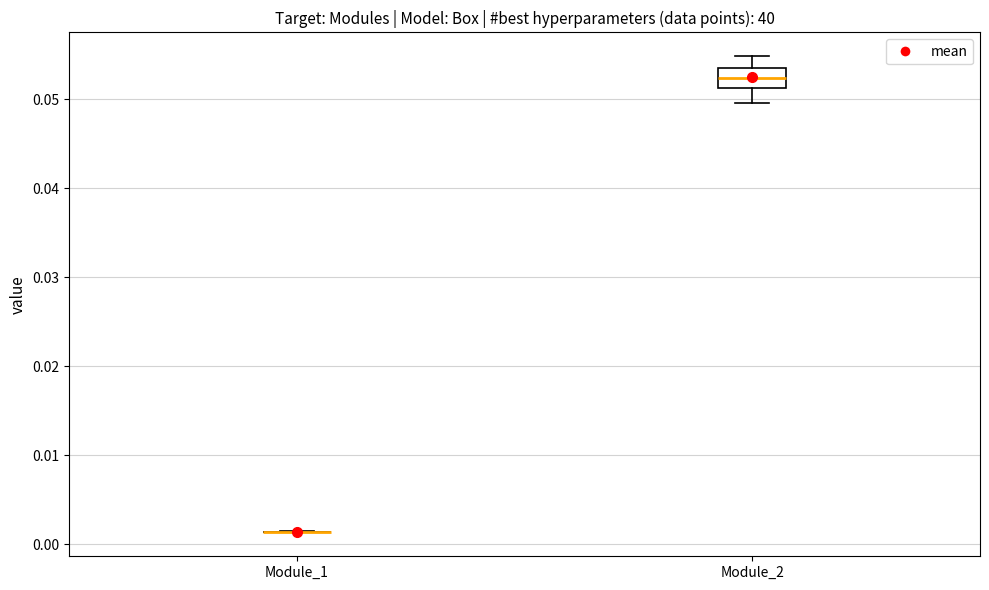

Reading left to right, transcribe this box plot: for each box, give where its median line is, the range the box spans, and where its two whiskers end, as read against the y-axis. The values are not printed on the chart, so give them approximately, as read against the axis.

Module_1: box collapsed to a line at 0.001, whiskers 0.001 to 0.001
Module_2: median 0.052, box 0.051 to 0.053, whiskers 0.050 to 0.055